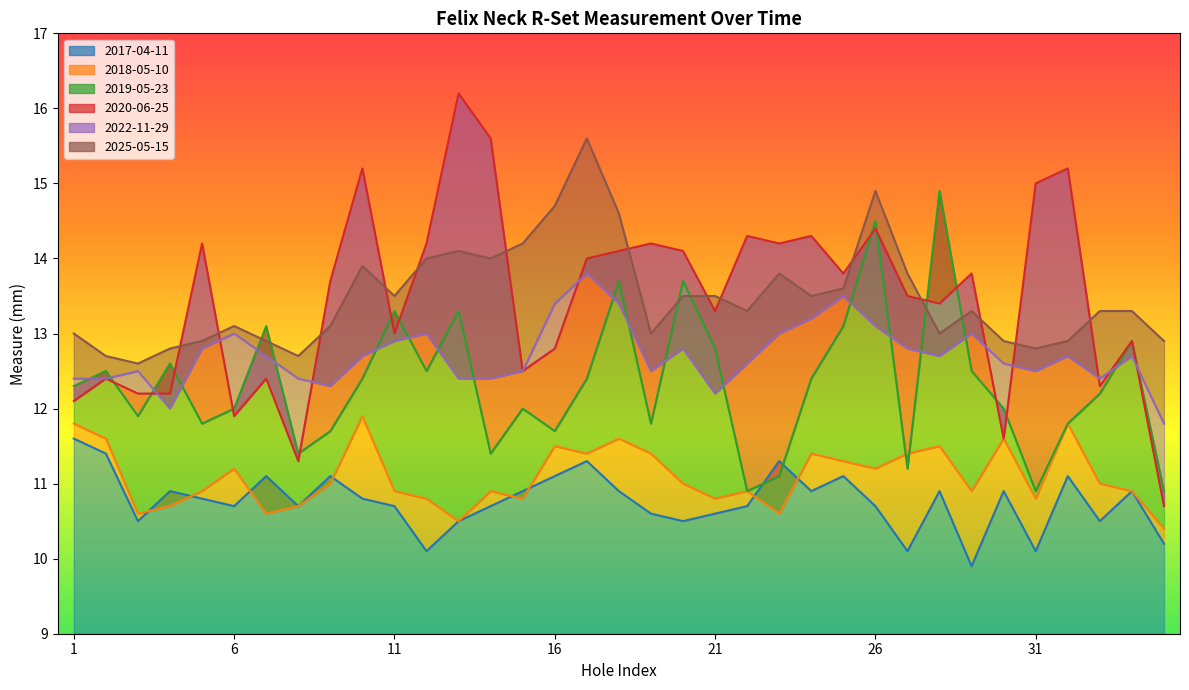

Reading left to right, transcribe all the data shown in this chart.

2017-04-11: 11.6	11.4	10.5	10.9	10.8	10.7	11.1	10.7	11.1	10.8	10.7	10.1	10.5	10.7	10.9	11.1	11.3	10.9	10.6	10.5	10.6	10.7	11.3	10.9	11.1	10.7	10.1	10.9	9.9	10.9	10.1	11.1	10.5	10.9	10.2
2018-05-10: 11.8	11.6	10.6	10.7	10.9	11.2	10.6	10.7	11.0	11.9	10.9	10.8	10.5	10.9	10.8	11.5	11.4	11.6	11.4	11.0	10.8	10.9	10.6	11.4	11.3	11.2	11.4	11.5	10.9	11.6	10.8	11.8	11.0	10.9	10.4
2019-05-23: 12.3	12.5	11.9	12.6	11.8	12.0	13.1	11.4	11.7	12.4	13.3	12.5	13.3	11.4	12.0	11.7	12.4	13.7	11.8	13.7	12.8	10.9	11.1	12.4	13.1	14.5	11.2	14.9	12.5	12.0	10.9	11.8	12.2	12.9	10.9
2020-06-25: 12.1	12.4	12.2	12.2	14.2	11.9	12.4	11.3	13.7	15.2	13.0	14.2	16.2	15.6	12.5	12.8	14.0	14.1	14.2	14.1	13.3	14.3	14.2	14.3	13.8	14.4	13.5	13.4	13.8	11.6	15.0	15.2	12.3	12.9	10.7
2022-11-29: 12.4	12.4	12.5	12.0	12.8	13.0	12.7	12.4	12.3	12.7	12.9	13.0	12.4	12.4	12.5	13.4	13.8	13.4	12.5	12.8	12.2	12.6	13.0	13.2	13.5	13.1	12.8	12.7	13.0	12.6	12.5	12.7	12.4	12.7	11.8
2025-05-15: 13.0	12.7	12.6	12.8	12.9	13.1	12.9	12.7	13.1	13.9	13.5	14.0	14.1	14.0	14.2	14.7	15.6	14.6	13.0	13.5	13.5	13.3	13.8	13.5	13.6	14.9	13.8	13.0	13.3	12.9	12.8	12.9	13.3	13.3	12.9